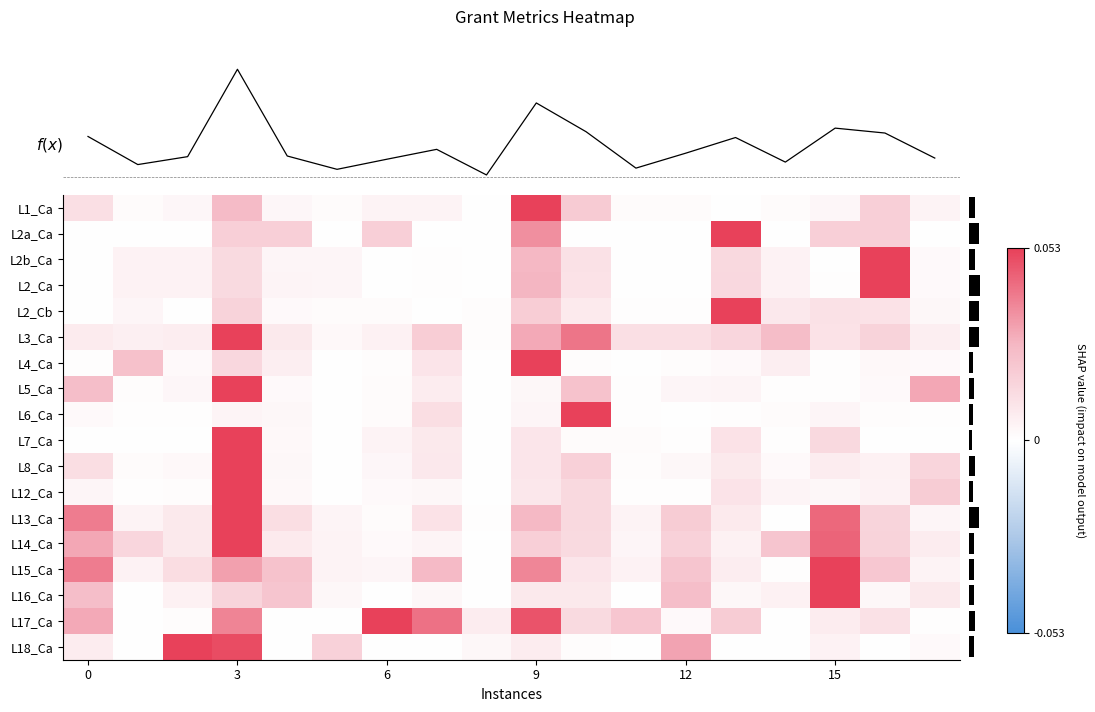

Between 14 and 16, which is larger?

16